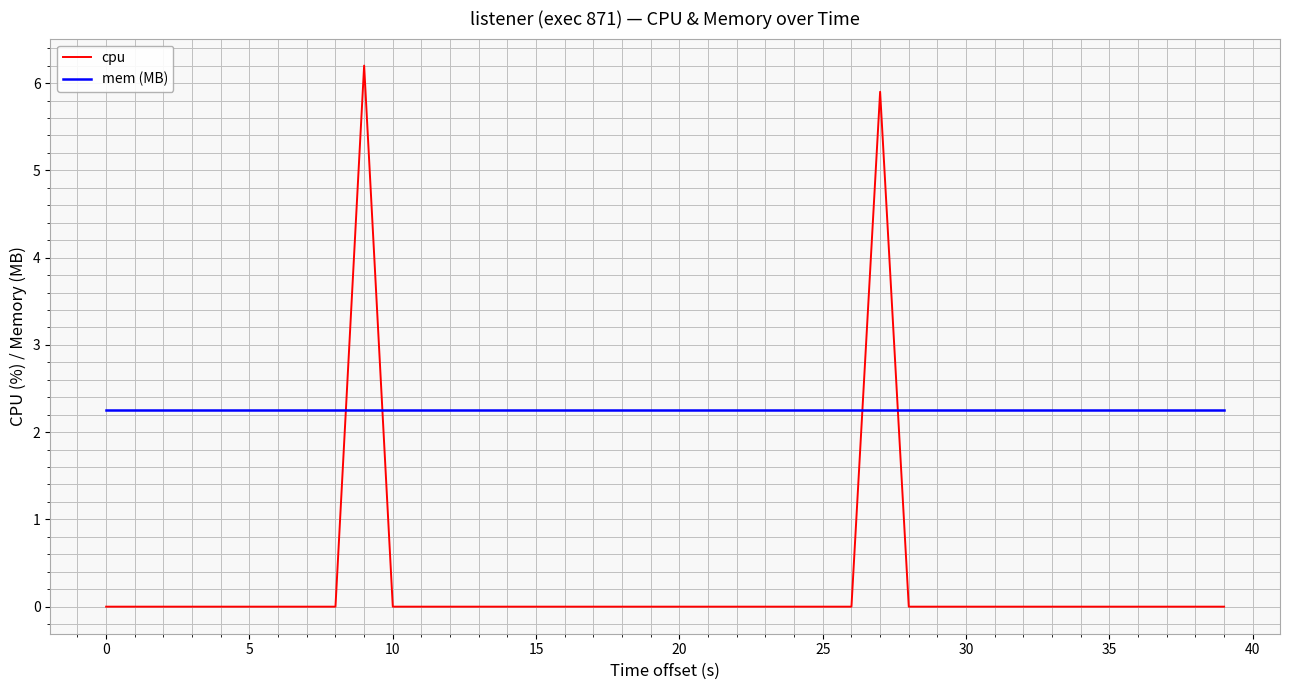

What is the difference between the maximum and minimum values in the cpu series?

6.2